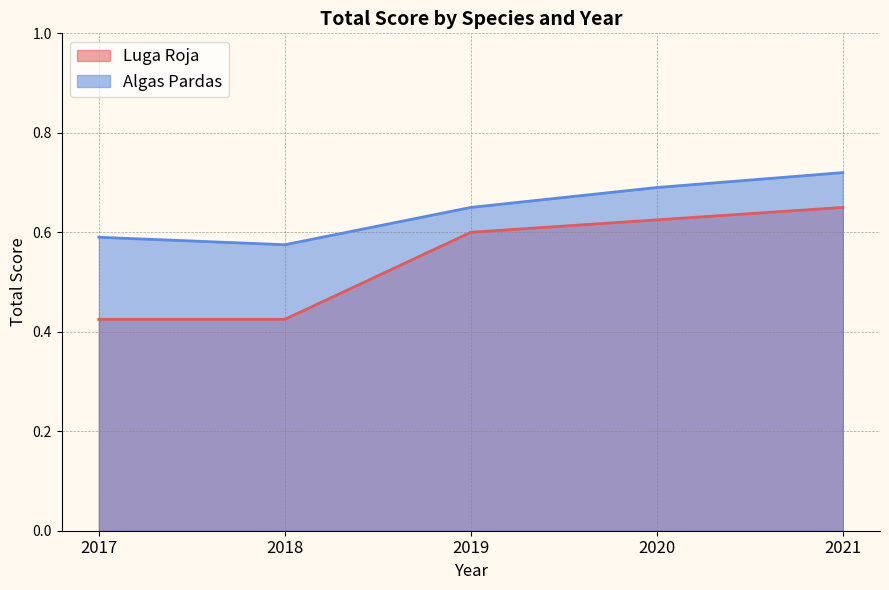

Which category has the lowest value in the Luga Roja series?

2017